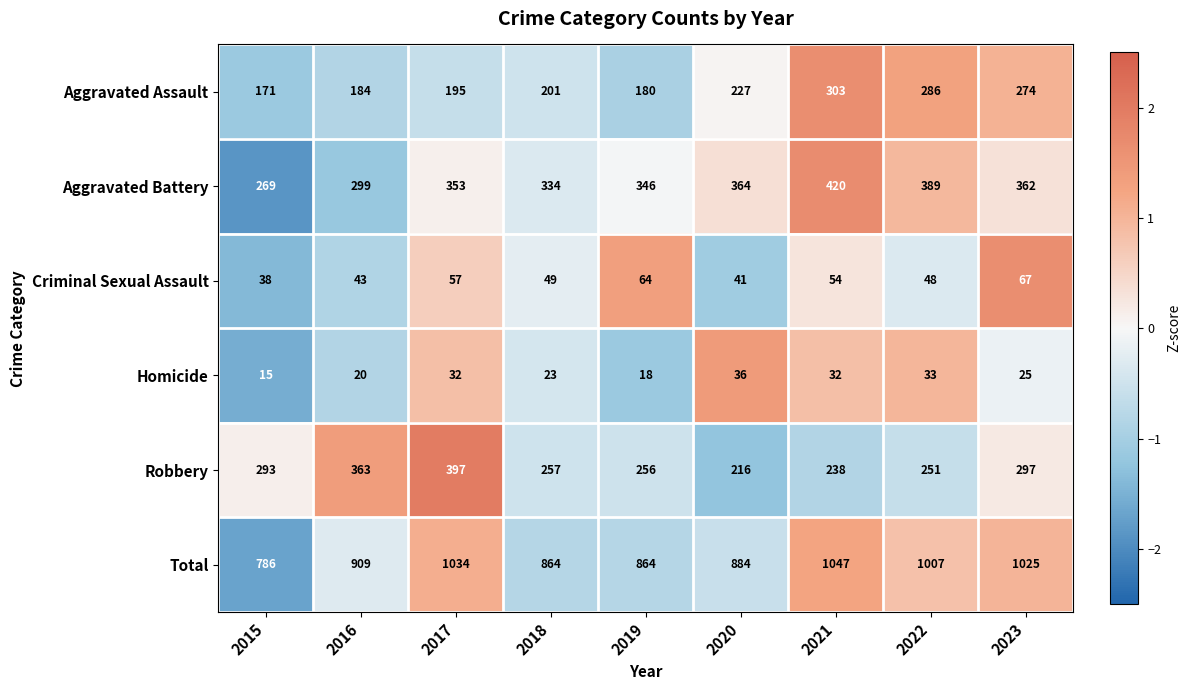

Which series has the widest spread of values?

Total